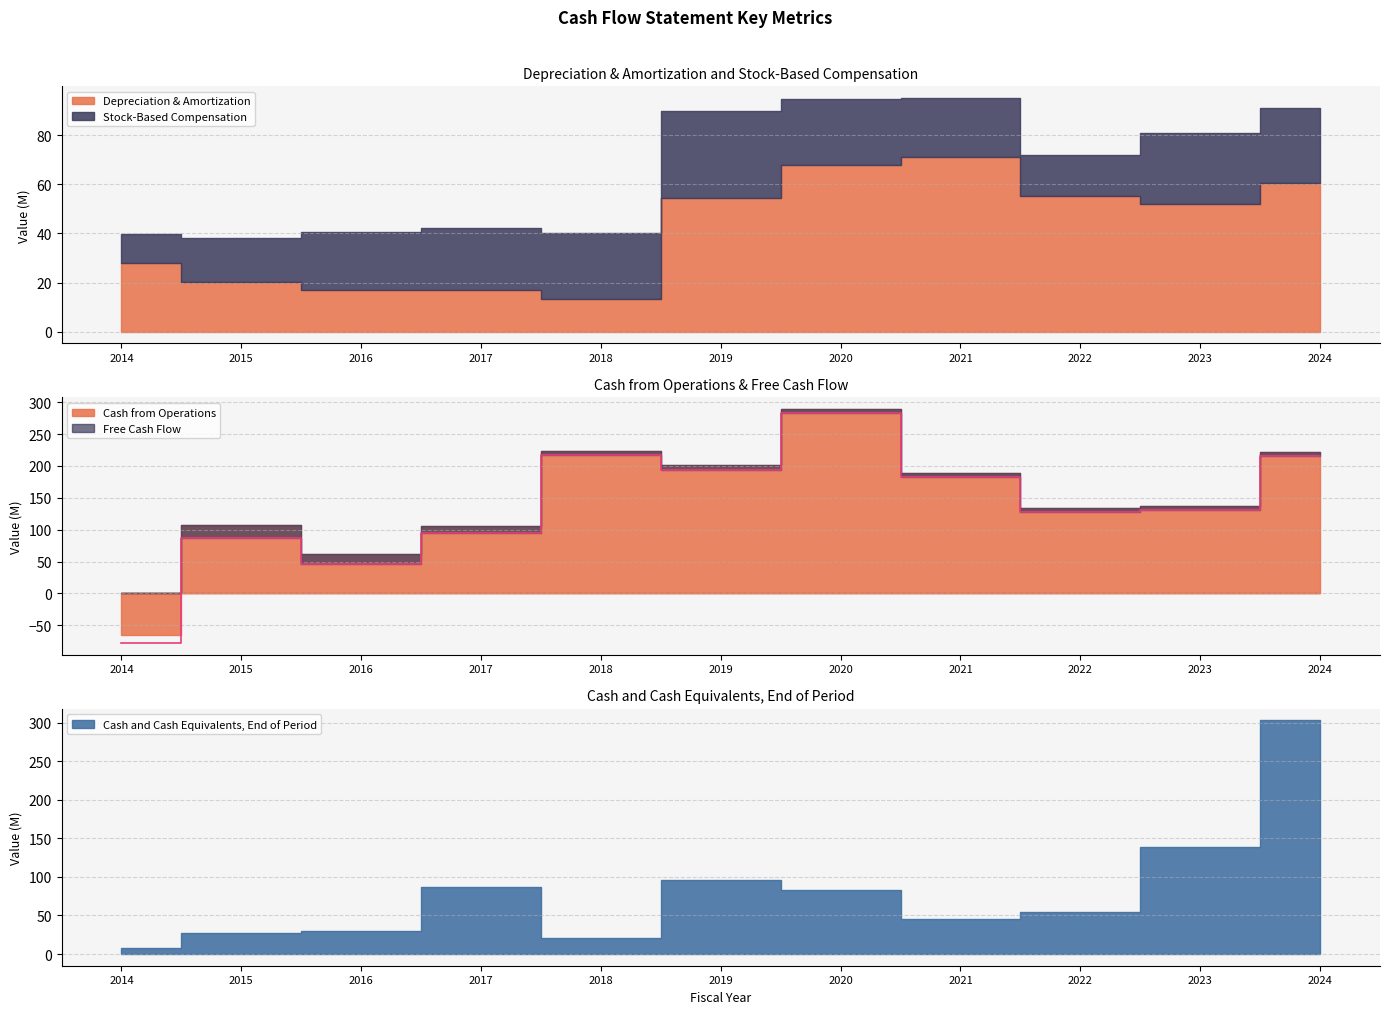

What are all the series names shown in the legend?

Depreciation & Amortization, Stock-Based Compensation, Cash from Operations, Free Cash Flow, Cash and Cash Equivalents, End of Period